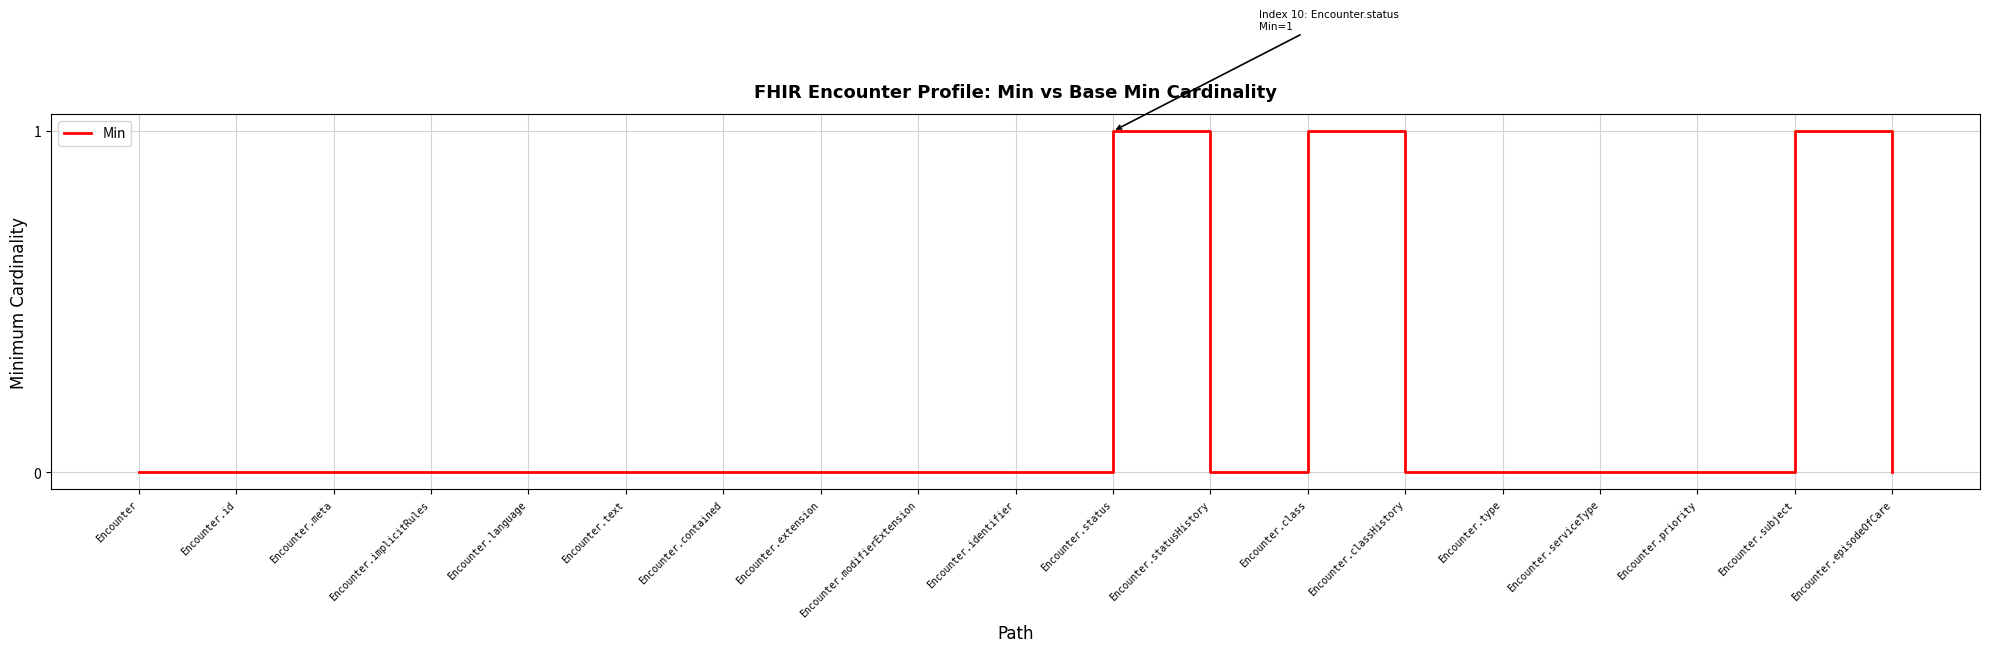

How many lines are shown in the chart?

1